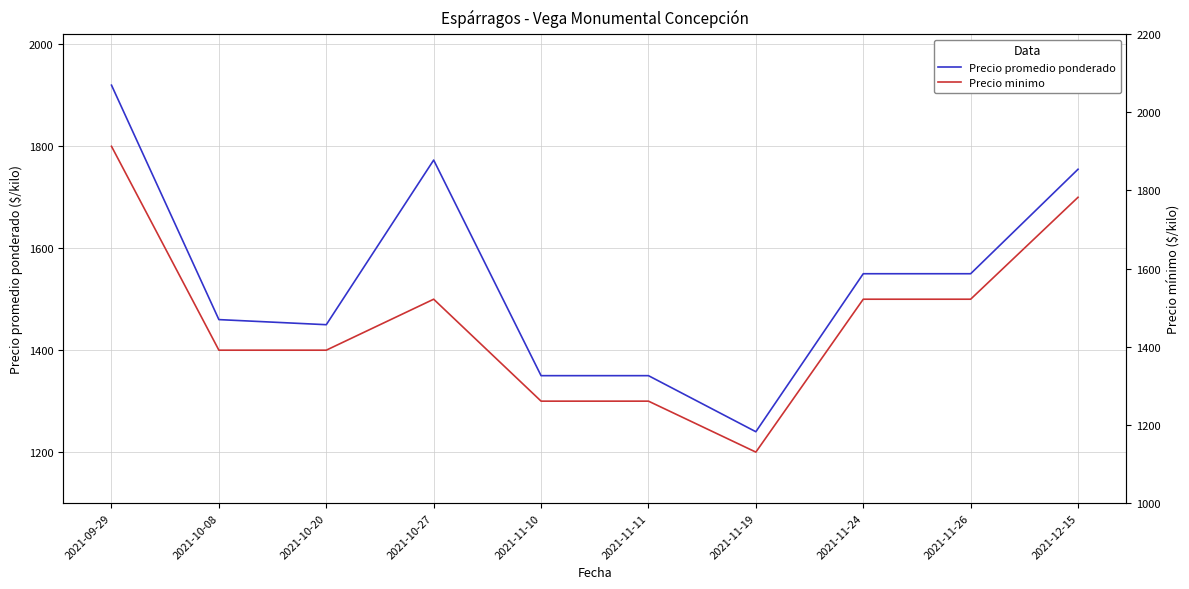

The Precio promedio ponderado series shows 598 at 2021-11-26. True or false?

False